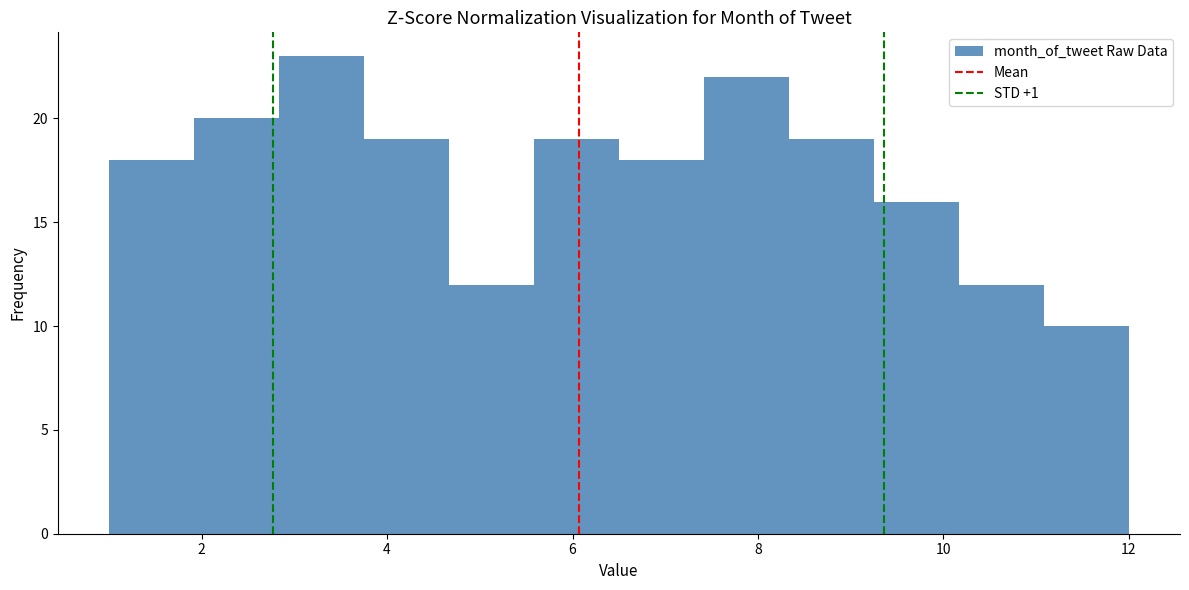

Over which range of the x-axis is the bar tallest?

2.8 to 3.8